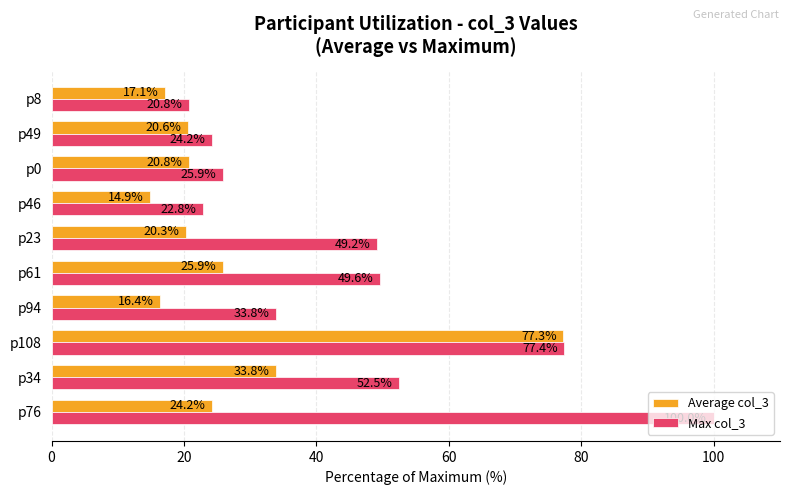

Is it true that Max col_3 equals 126.9 at p108?

False